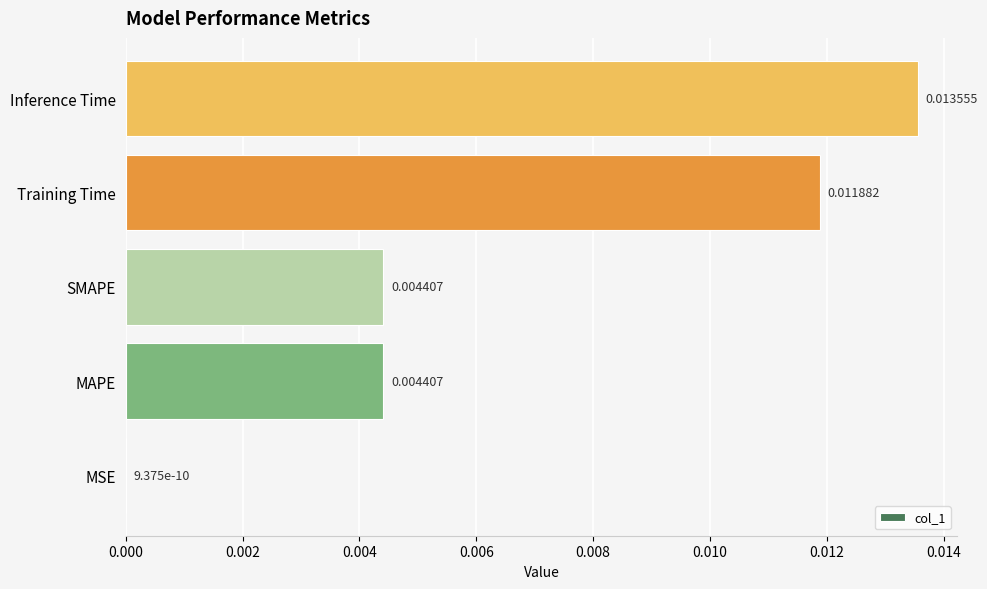

Which category has the highest value across all series?

Inference Time